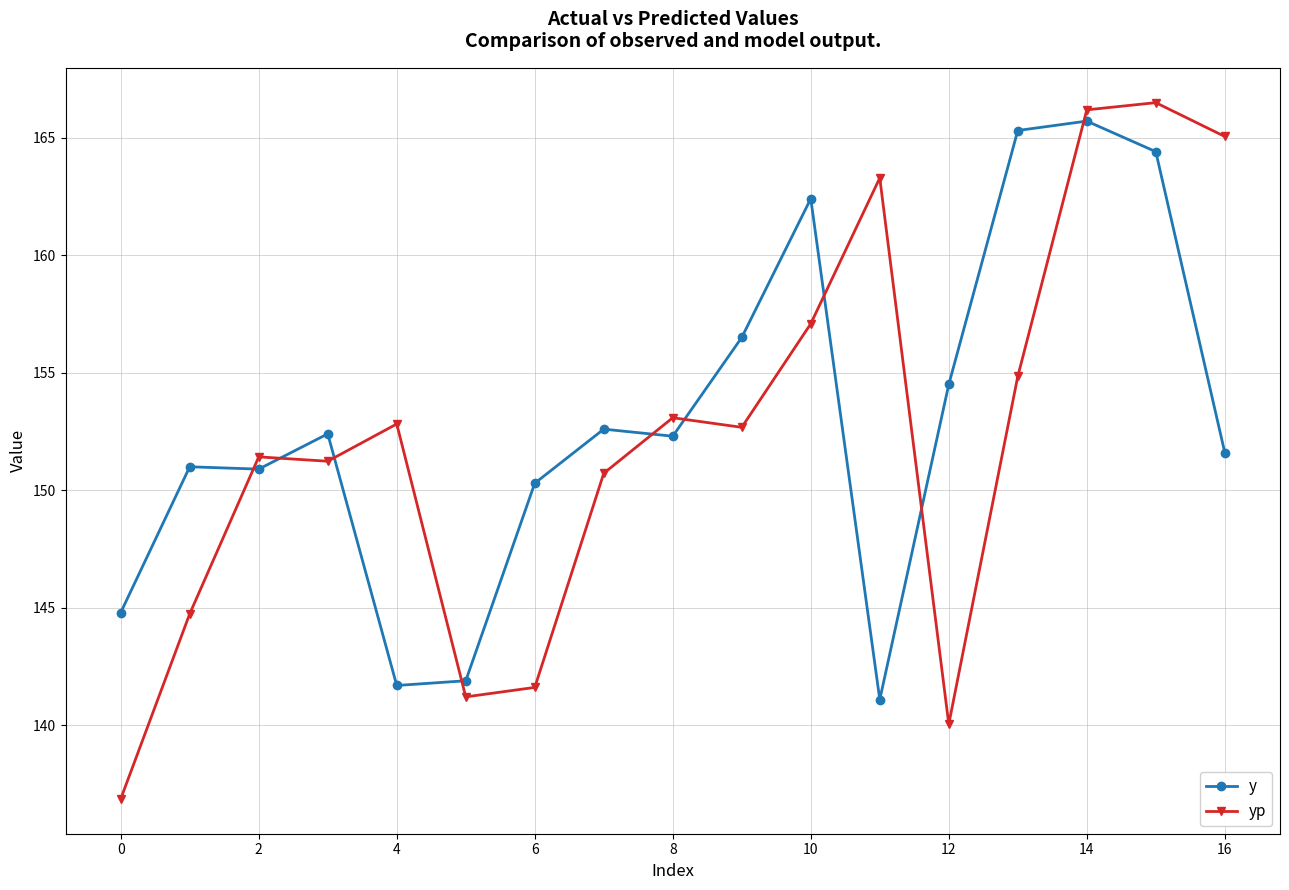

Rank the series by their average value, from highest to lowest.

y, yp